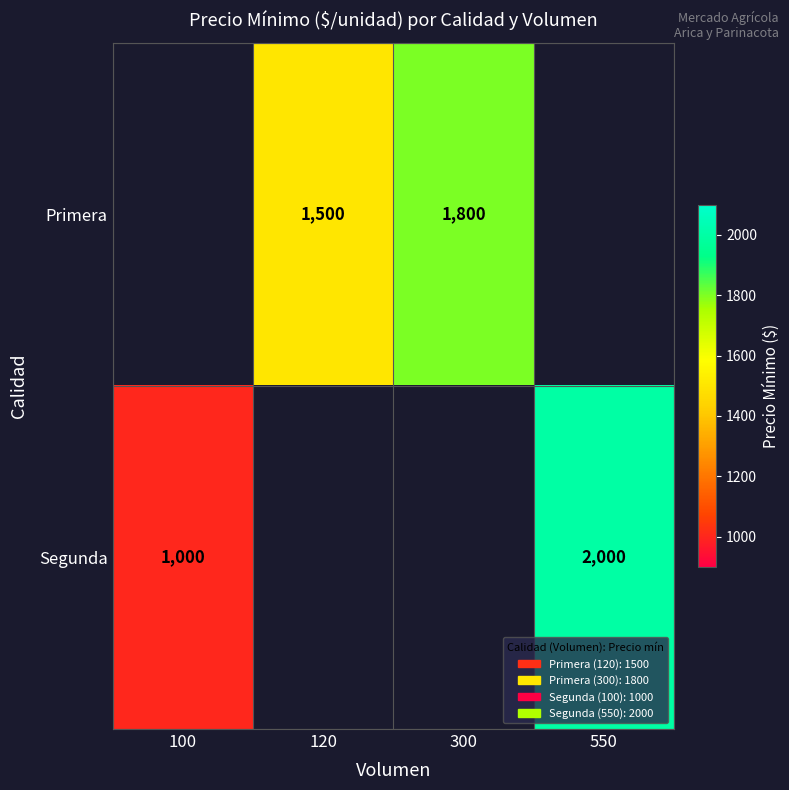

The value of Segunda at 550 is 1178. True or false?

False